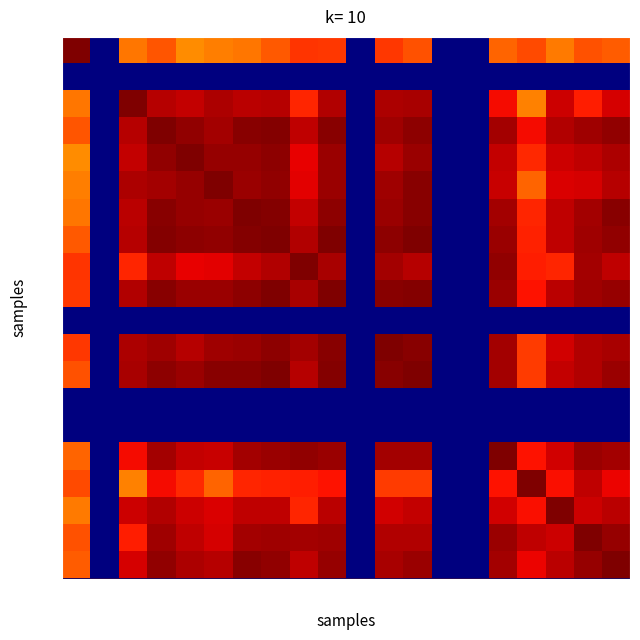

At which category is the sum across all series the highest?

GR